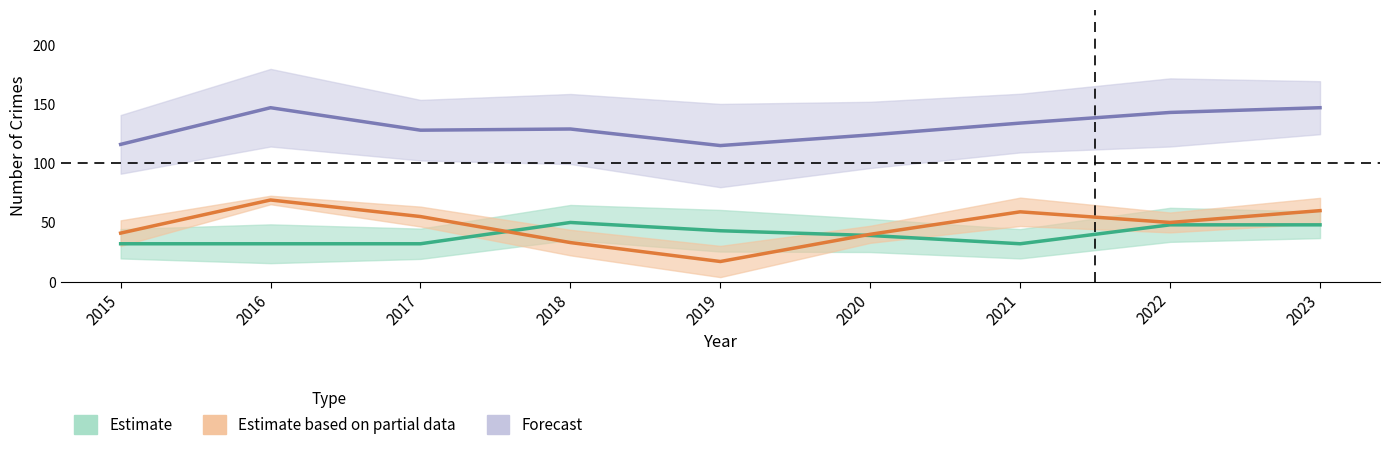

True or false: Forecast and Estimate based on partial data cross at least once.

False